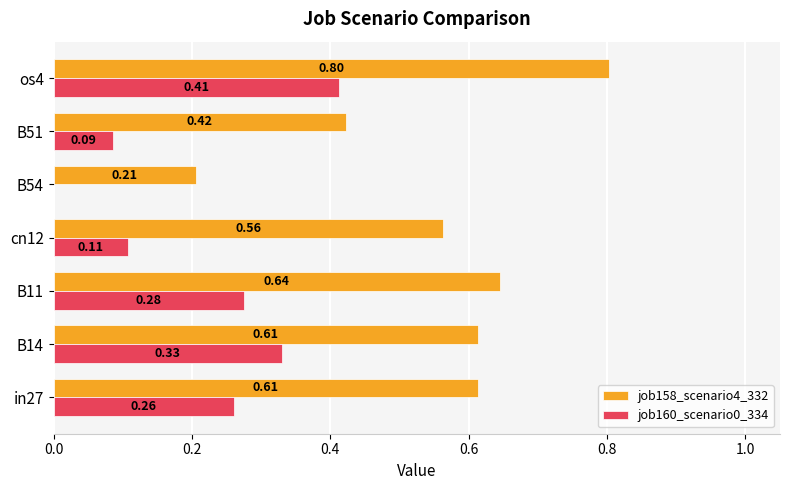

Is the value of job160_scenario0_334 at in27 greater than the value of job158_scenario4_332 at B54?

Yes